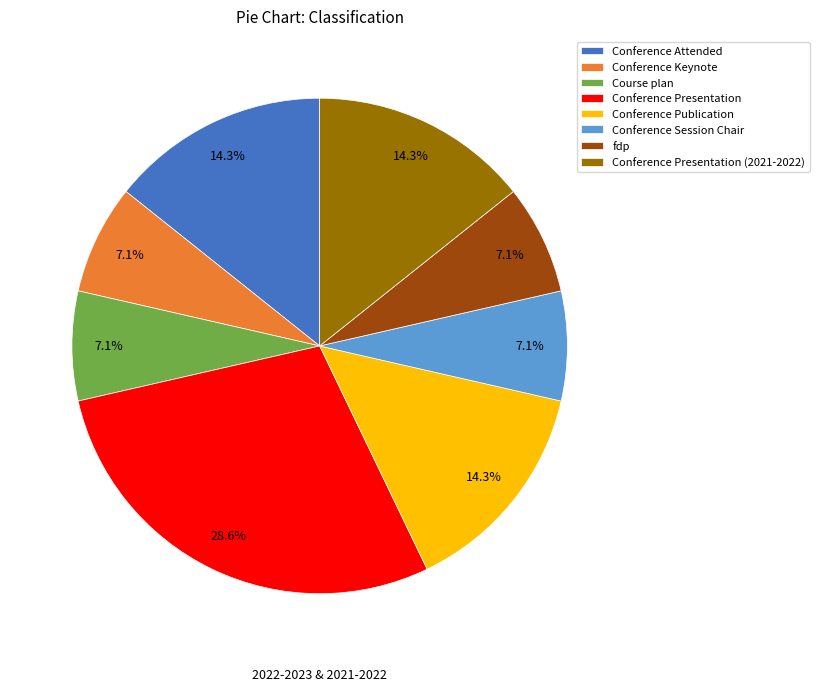

Approximately how many times larger is the value at Conference Presentation (2021-2022) compared to Conference Keynote?

2.0